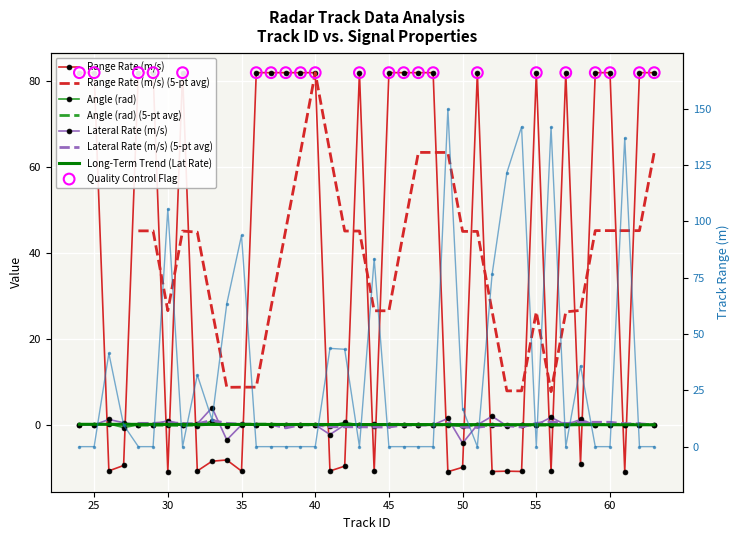

At which category is the sum across all series the highest?

49